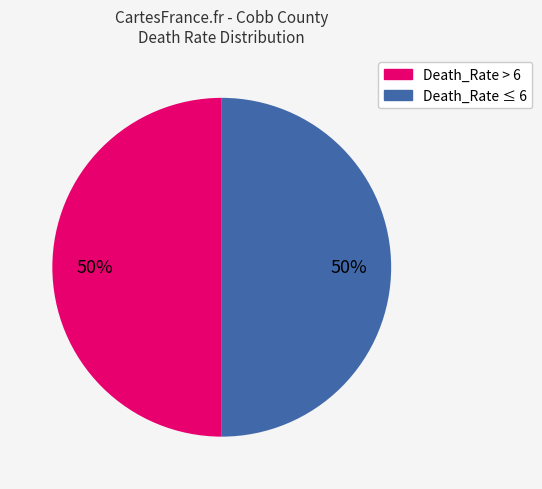

To the nearest percent, what is the average slice percentage?

50%